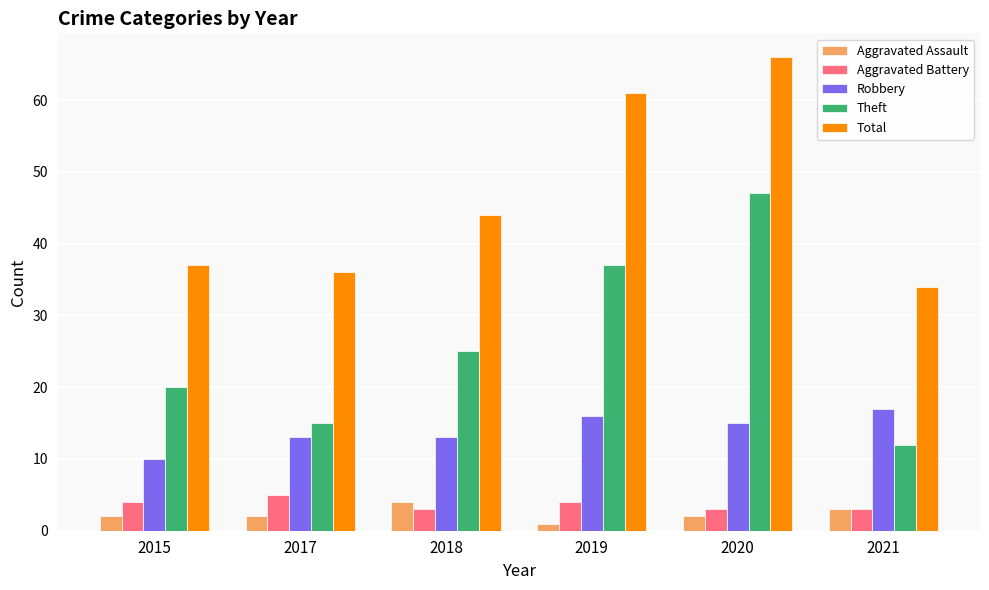

True or false: Aggravated Assault has a value of 2 at 2017.

True